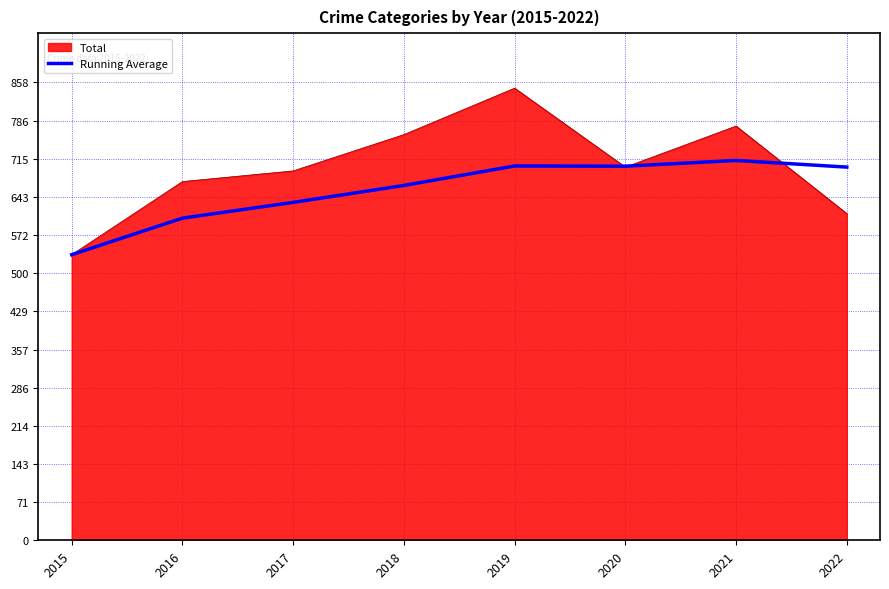

What is the approximate value of Running Average at 2016?

603.5